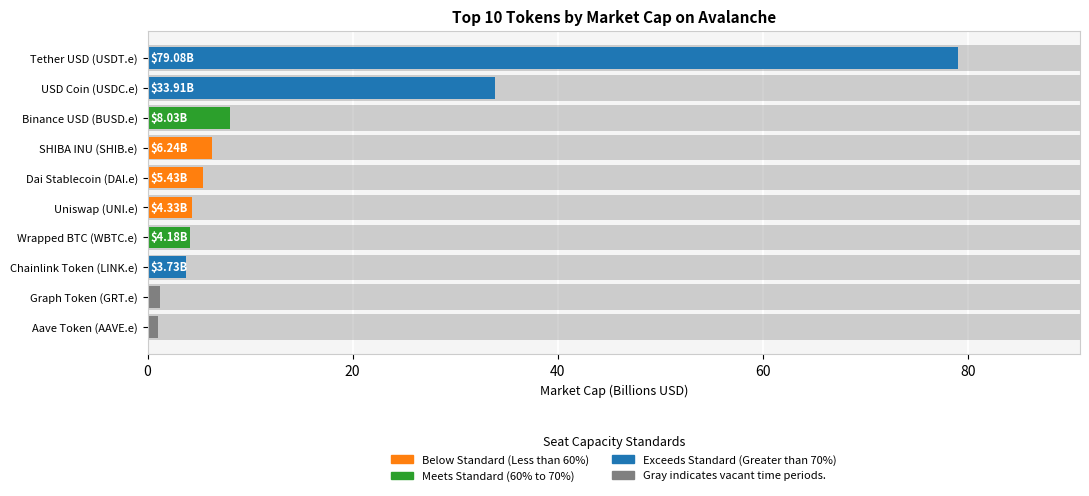

How many data points does each series have?

10